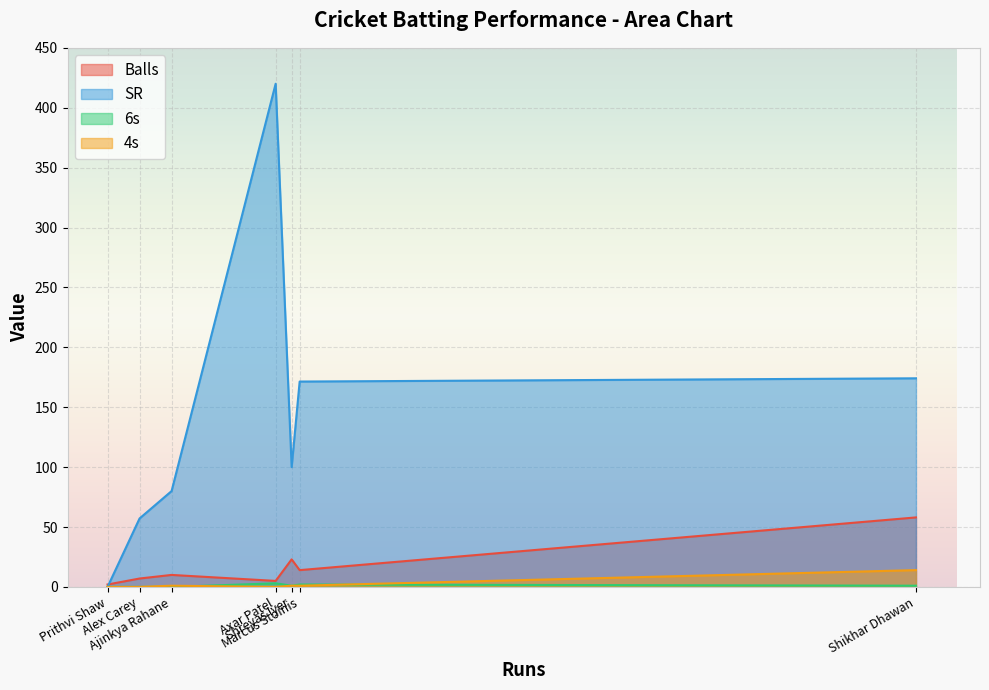

How many values in 6s are above zero?

4